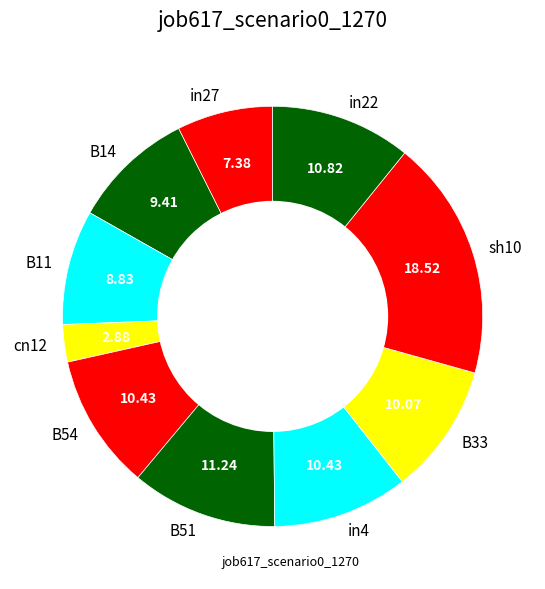

Which category has the biggest portion of the pie?

sh10